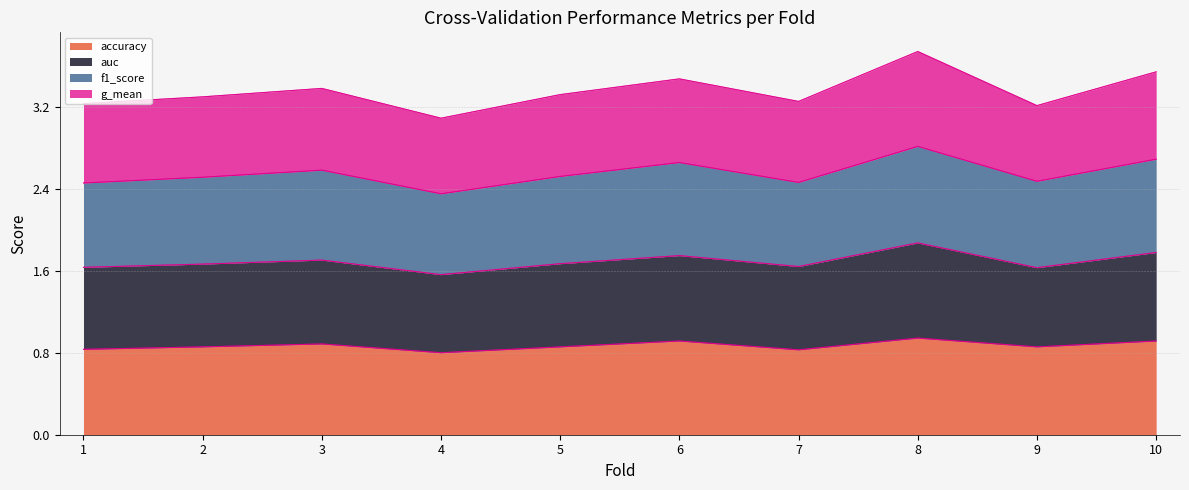

What value does the f1_score series have at 5?

0.9